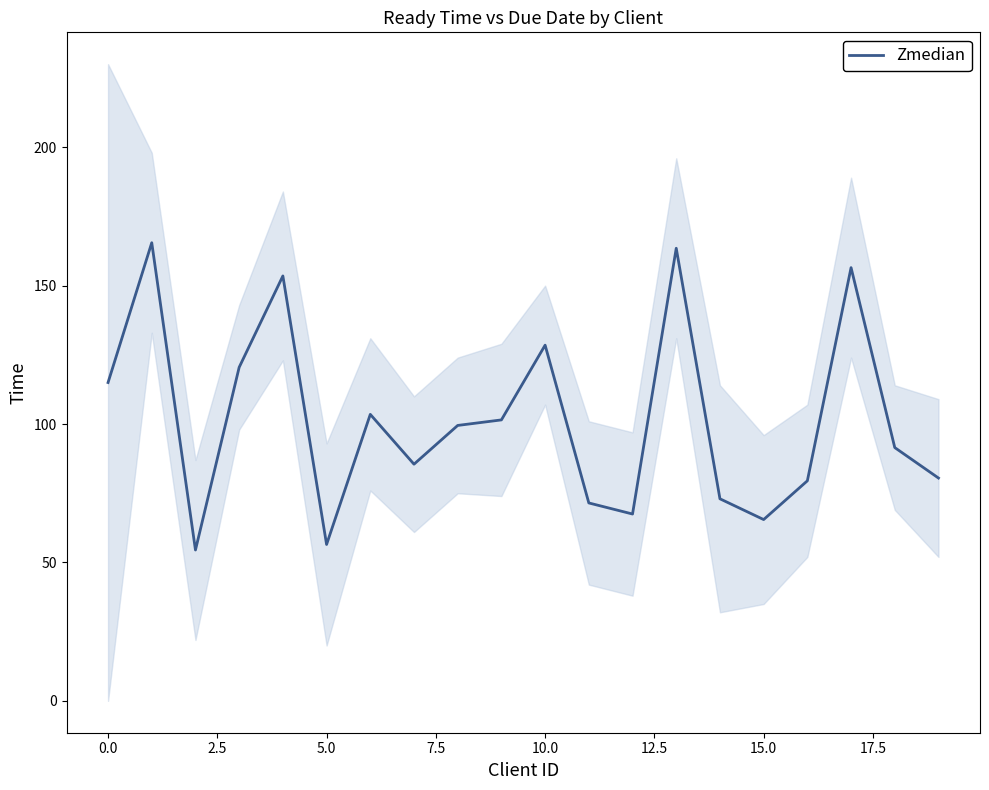

What is the minimum value for Zmedian?

54.5